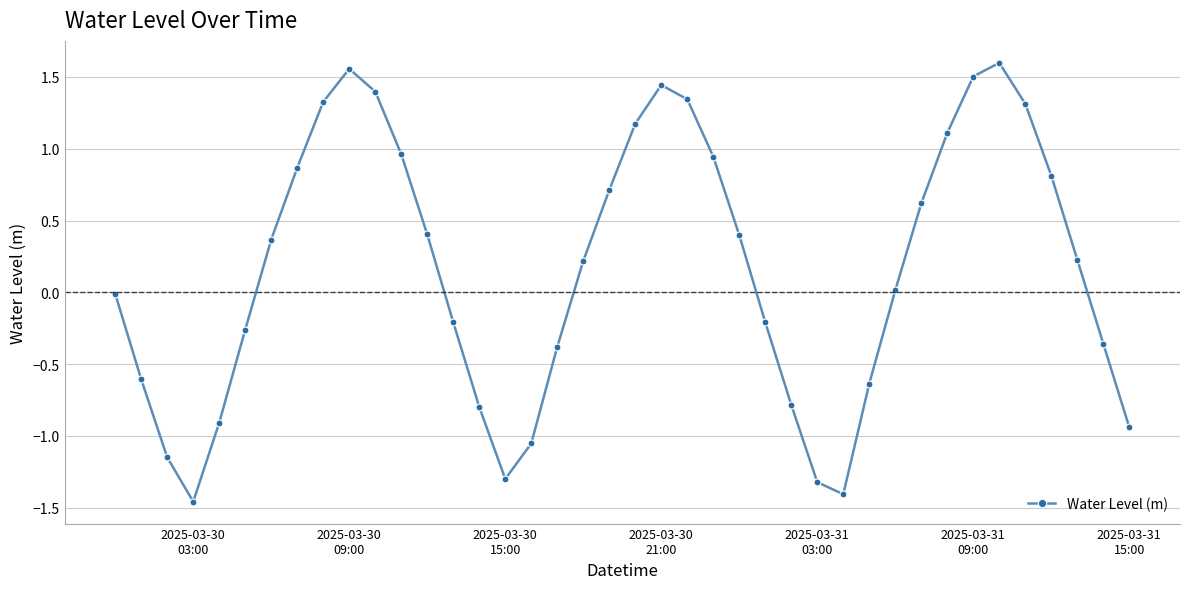

What is the difference between the maximum and second lowest values?

3.0